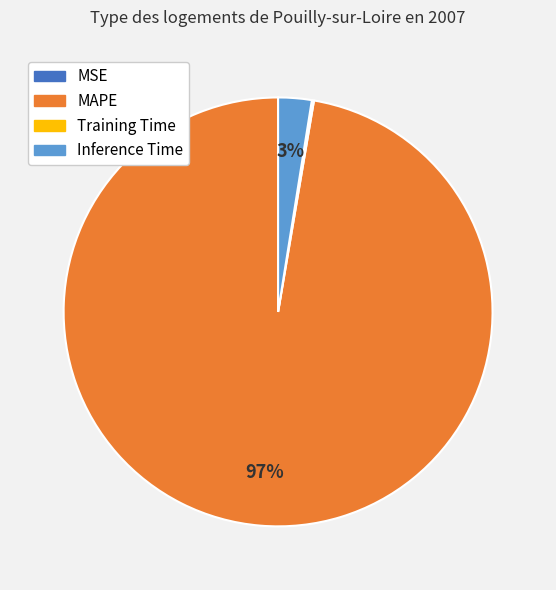

Is there any slice that represents more than half of the pie?

Yes